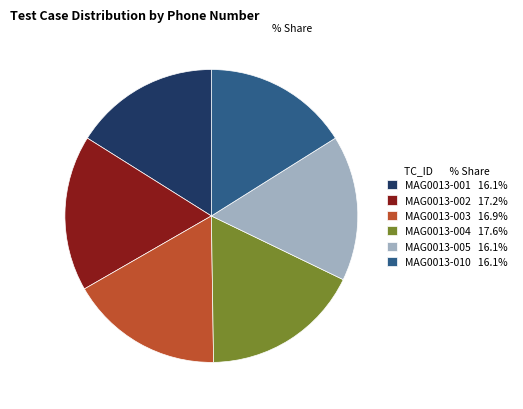

Which has a higher value, MAG0013-004 or MAG0013-005?

MAG0013-004